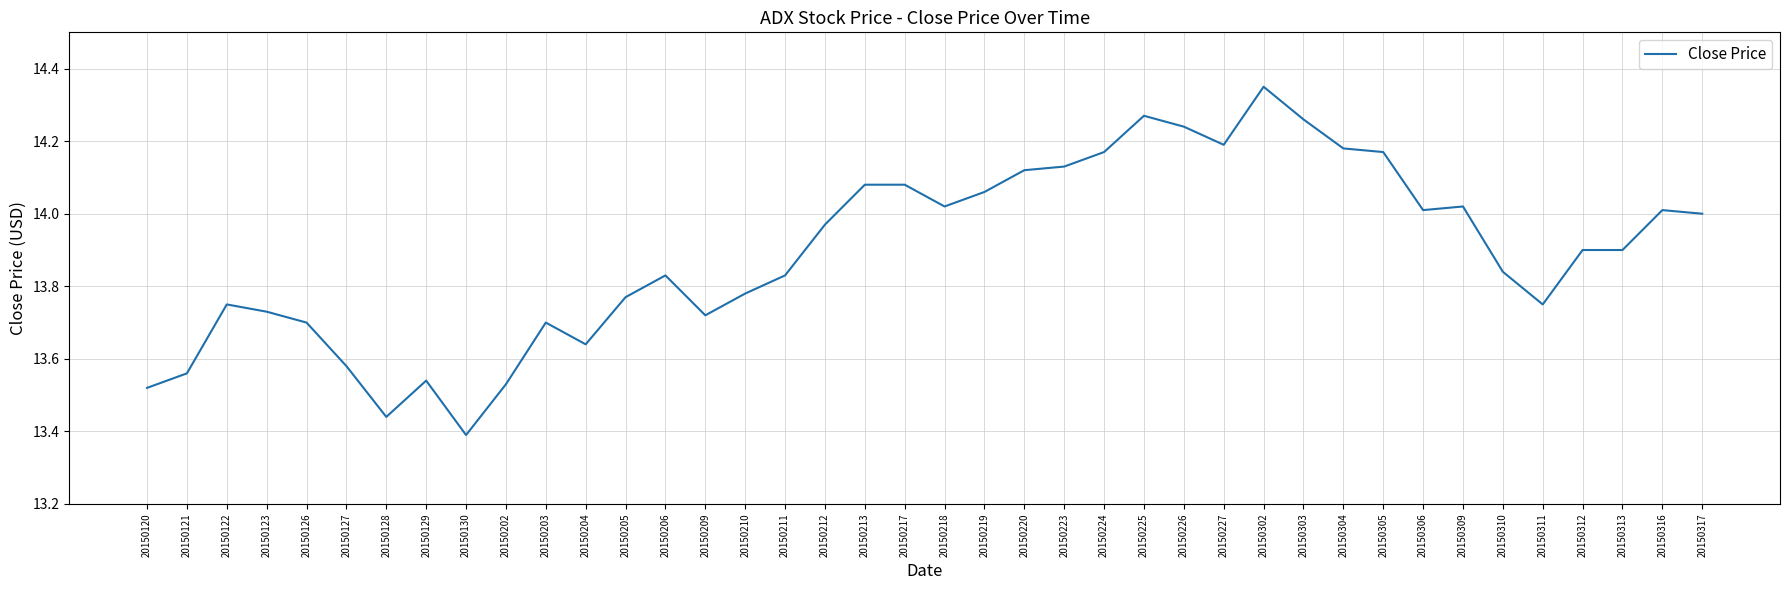

Is it true that the value at 20150316 is 7.4?

False